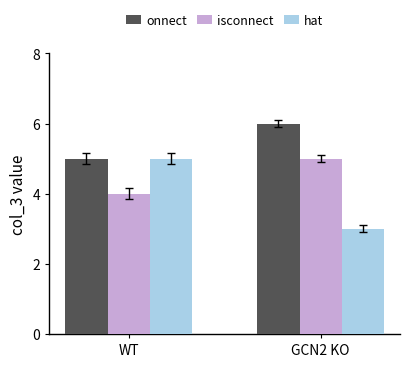

List the labels in order of isconnect value, largest first.

GCN2 KO, WT